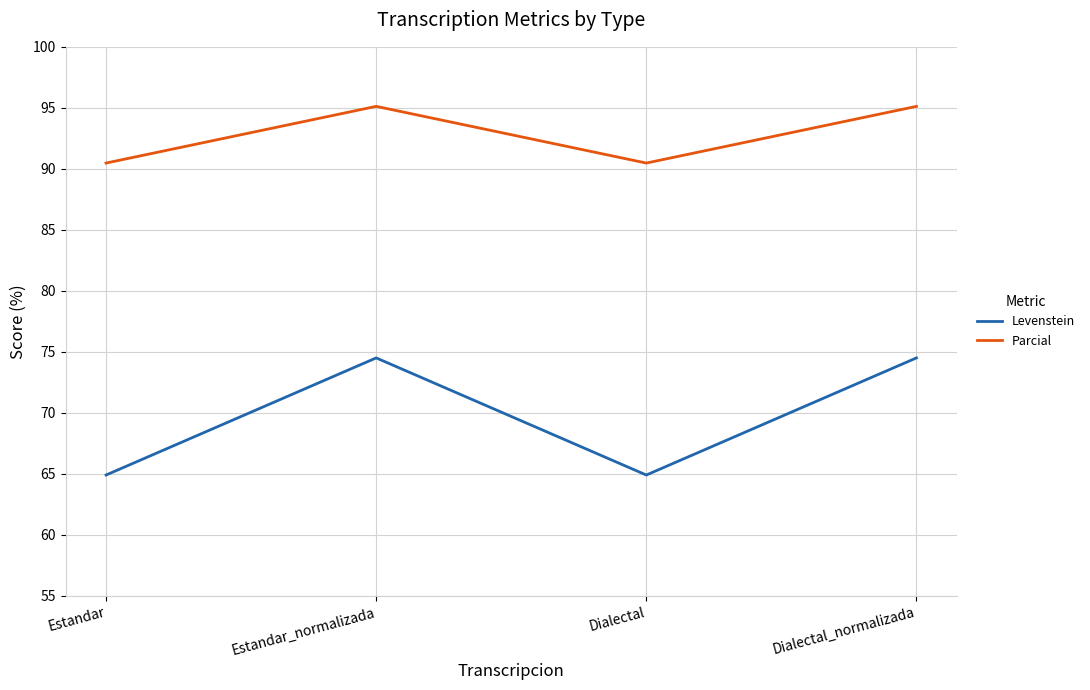

What is the spread (max minus min) of values at Estandar?

25.6